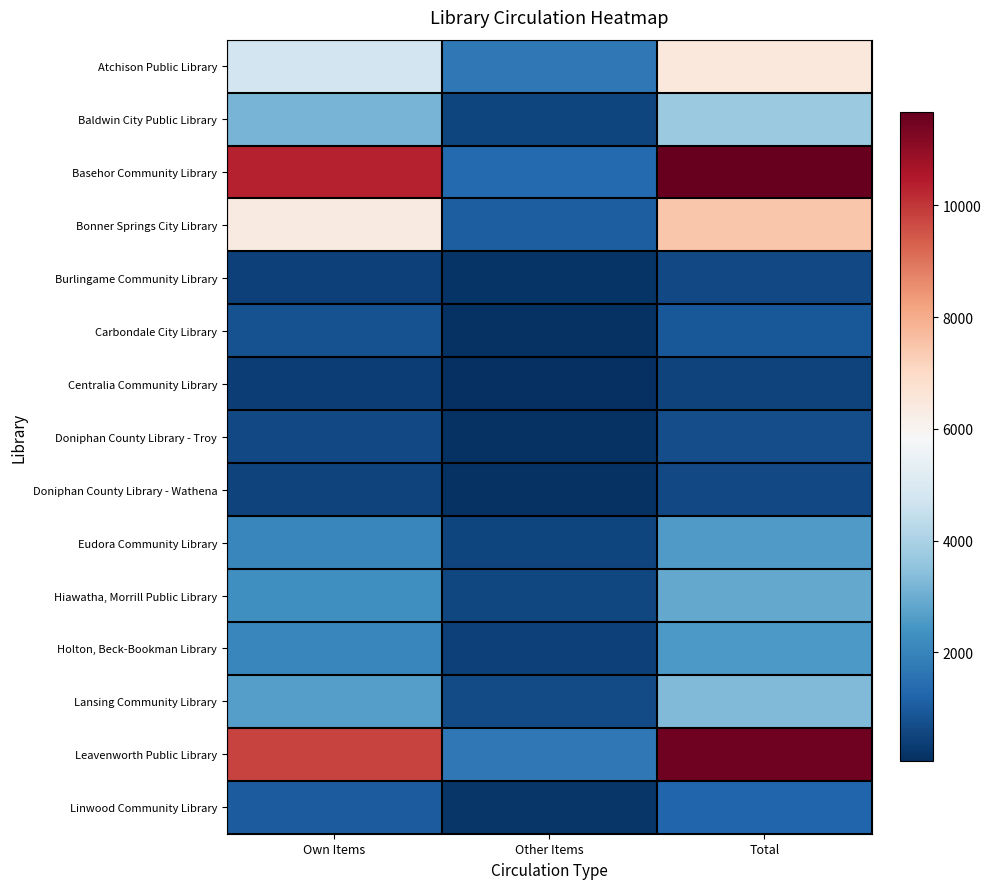

Rank the series at Total from lowest to highest value.

Centralia Community Library, Burlingame Community Library, Doniphan County Library - Wathena, Doniphan County Library - Troy, Carbondale City Library, Linwood Community Library, Holton, Beck-Bookman Library, Eudora Community Library, Hiawatha, Morrill Public Library, Lansing Community Library, Baldwin City Public Library, Atchison Public Library, Bonner Springs City Library, Leavenworth Public Library, Basehor Community Library